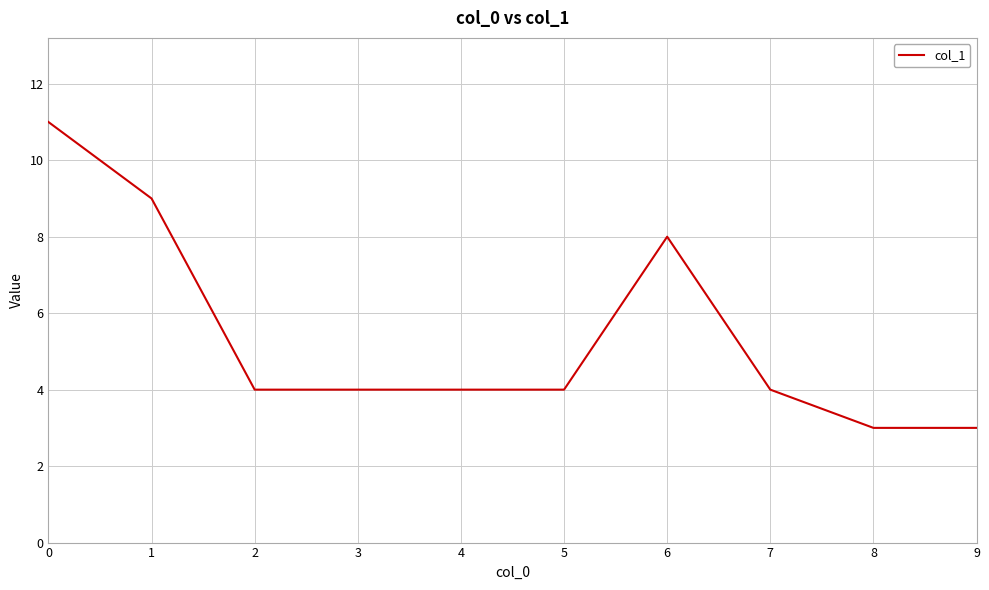

Count the number of data series in this chart.

1